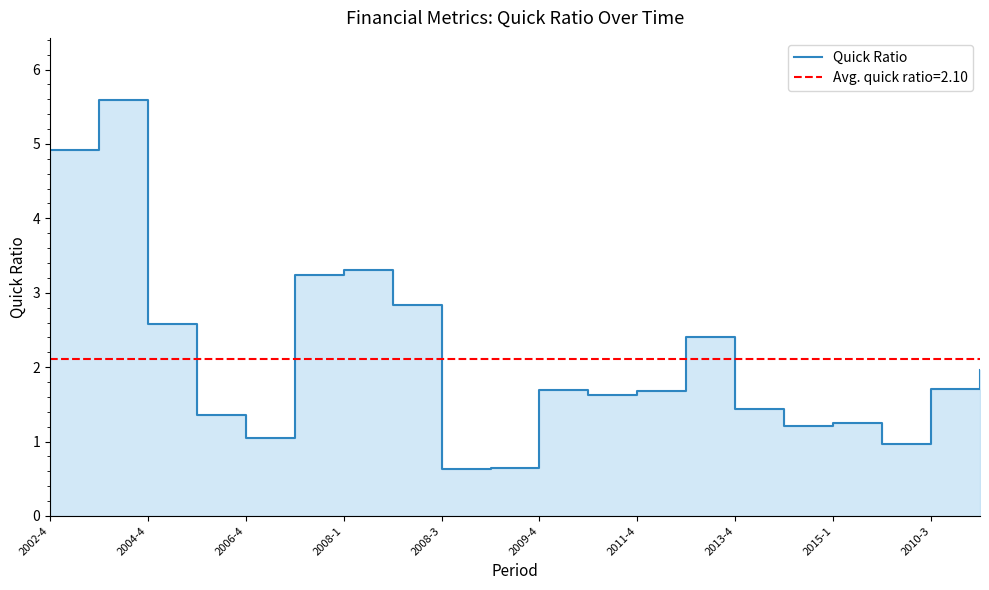

Reading left to right, transcribe all the data shown in this chart.

4.9	5.6	2.6	1.4	1.1	3.2	3.3	2.8	0.6	0.6	1.7	1.6	1.7	2.4	1.4	1.2	1.2	1.0	1.7	2.0